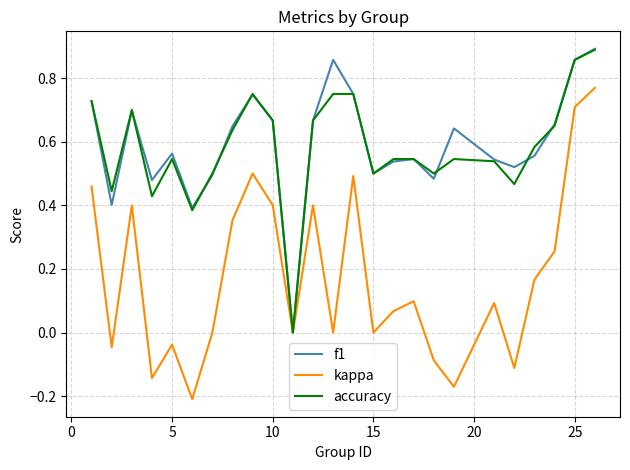

List the series in order of their peak value, lowest first.

kappa, accuracy, f1